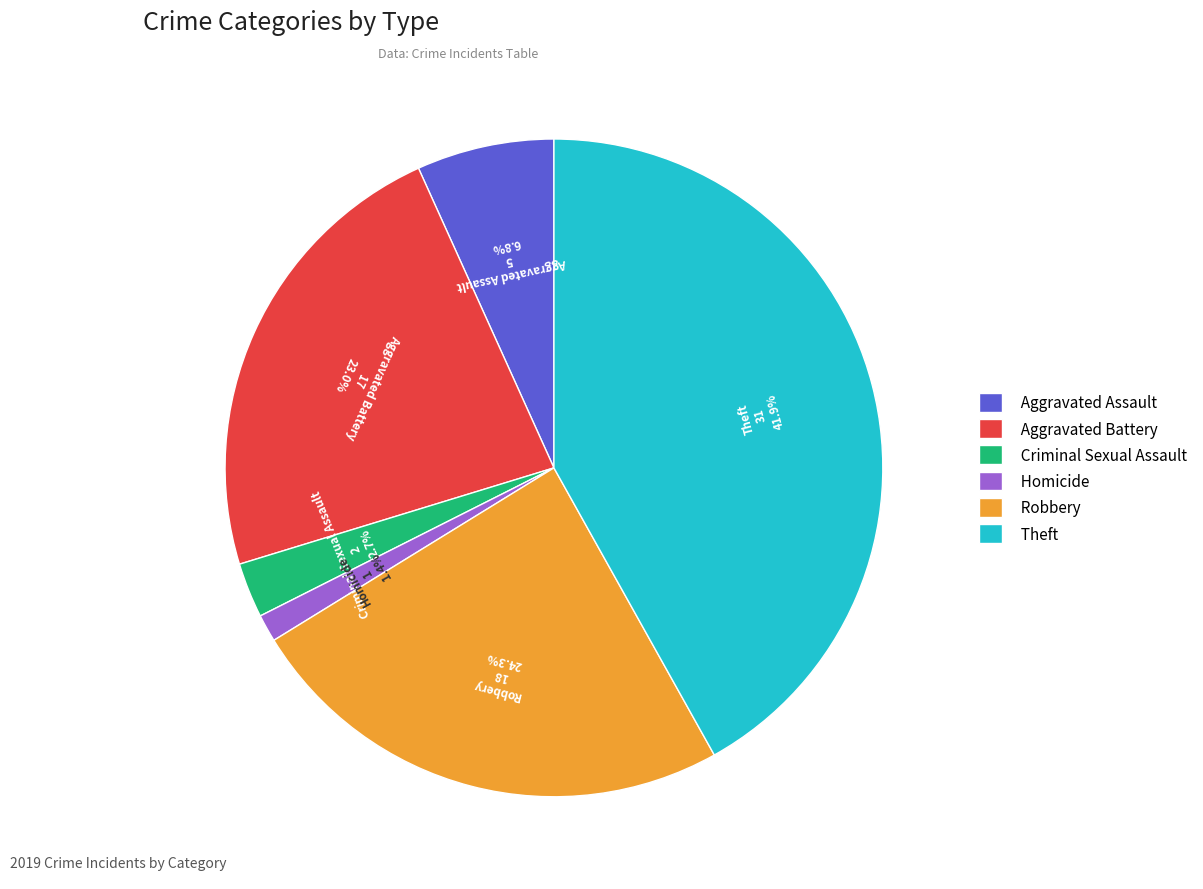

To the nearest percent, what is the combined percentage of Theft and Robbery?

66%